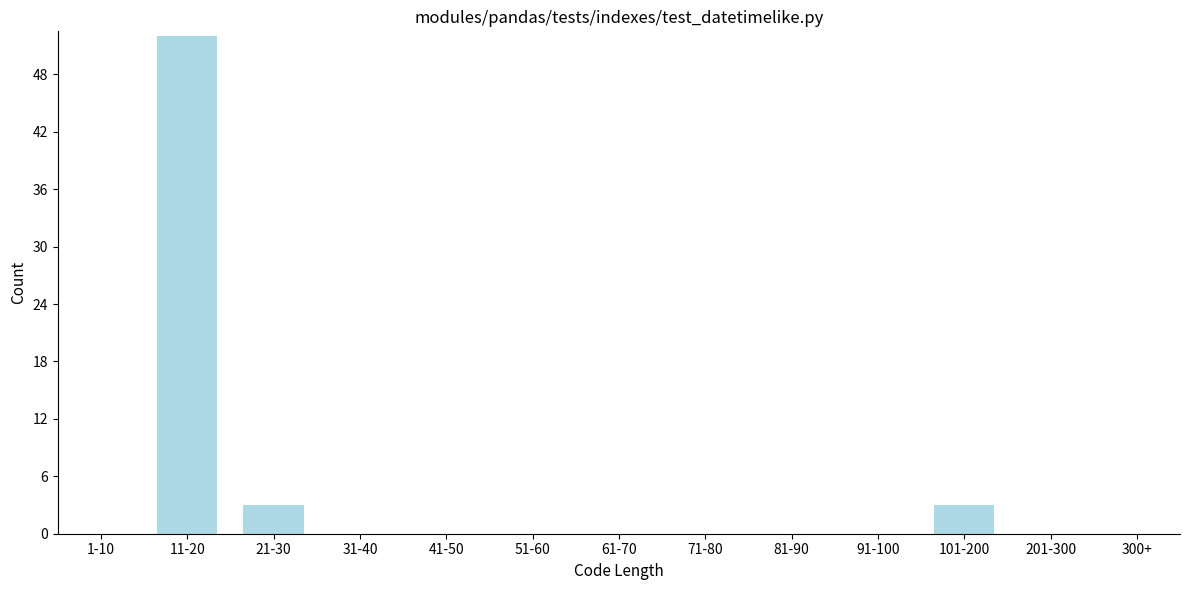

Reading right to left, transcribe all the data shown in this chart.

300+=0	201-300=0	101-200=3	91-100=0	81-90=0	71-80=0	61-70=0	51-60=0	41-50=0	31-40=0	21-30=3	11-20=52	1-10=0